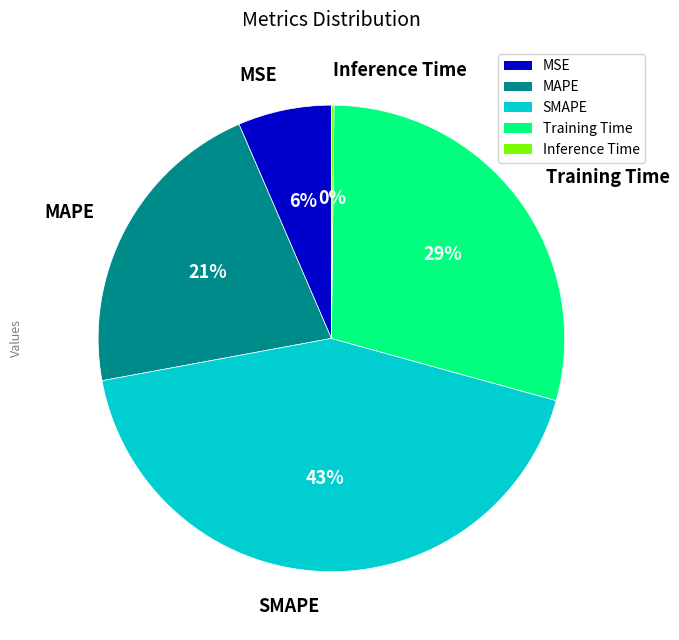

Does Training Time account for over 50% of the chart?

No